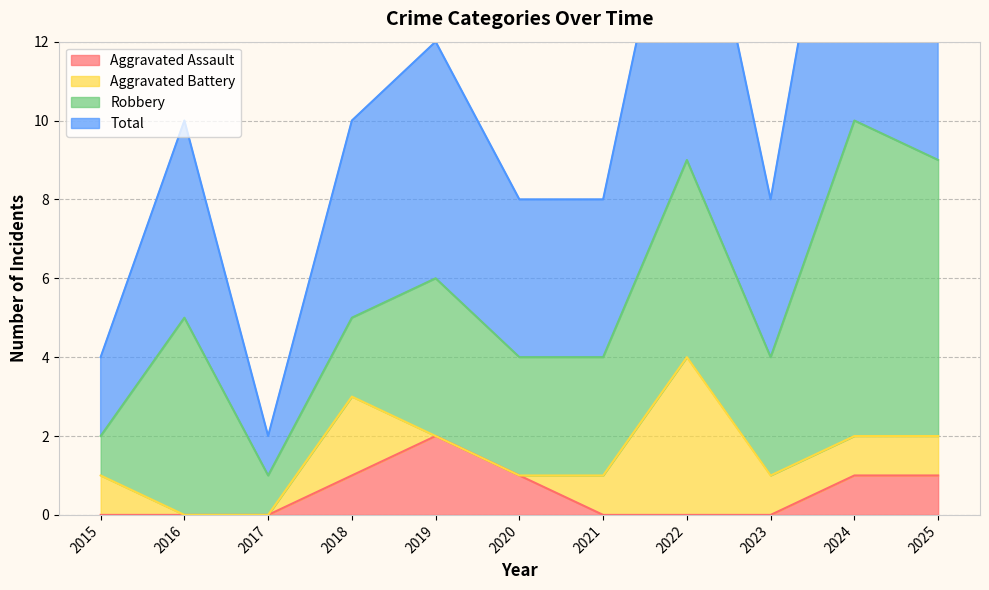

The Aggravated Assault series shows 2 at 2020. True or false?

False